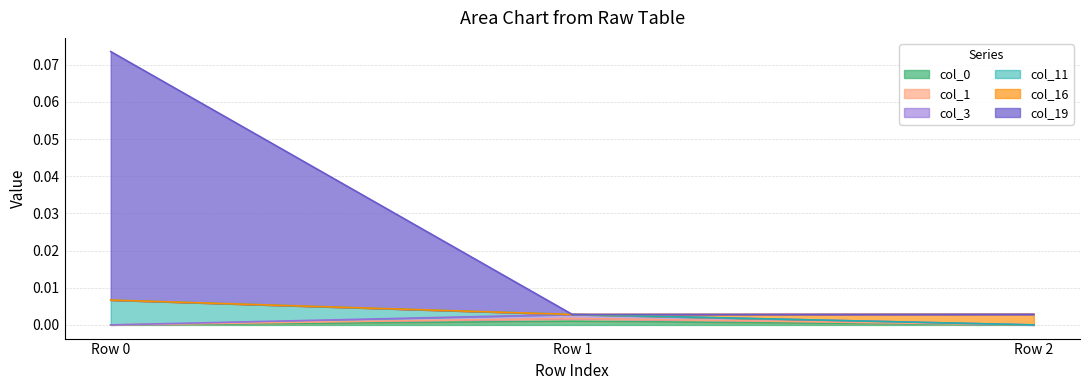

True or false: col_0 has a value of 0.0 at Row 2.

True